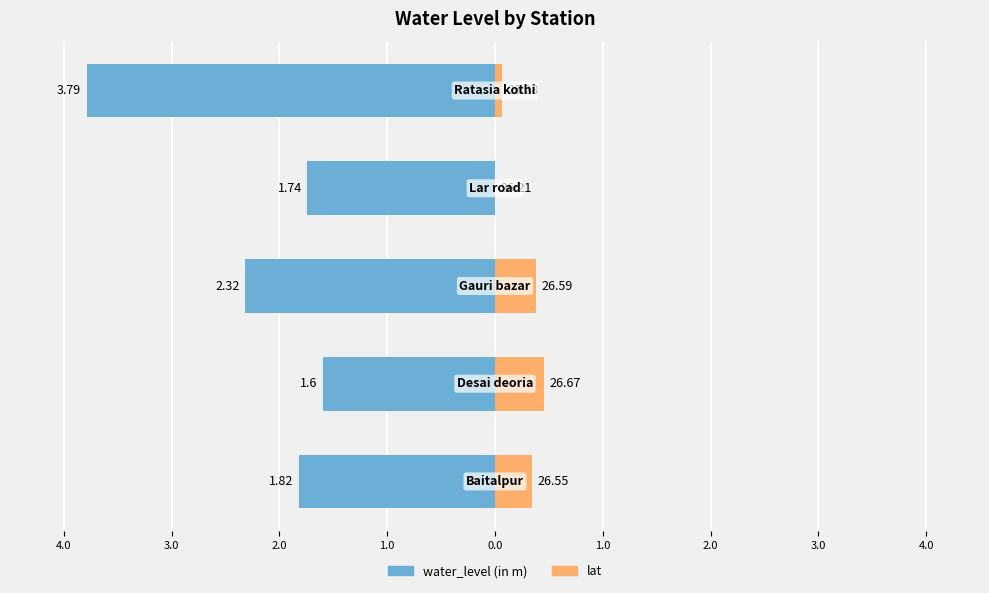

What is the highest value of the water_level (in m) series?

-1.6